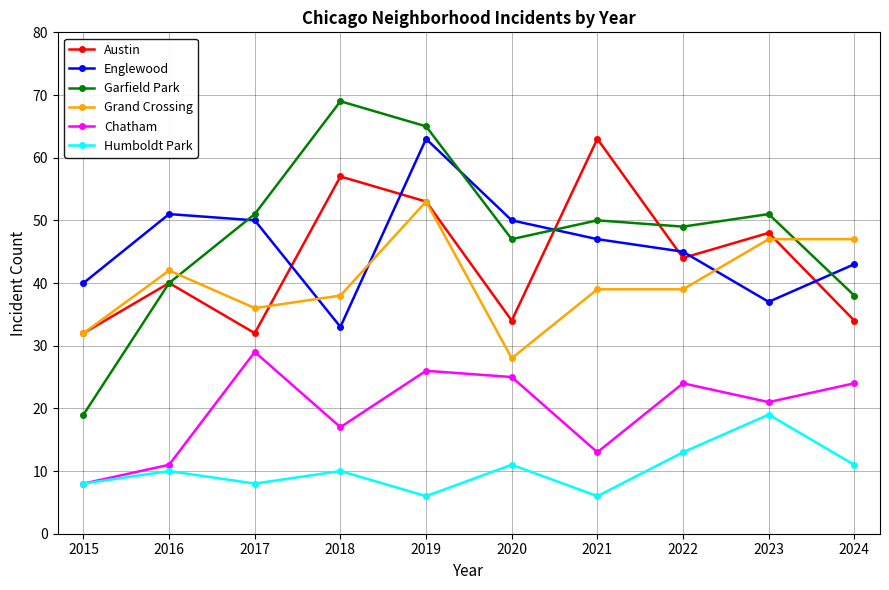

What is the difference between the Chatham values at 2018 and 2021?

4